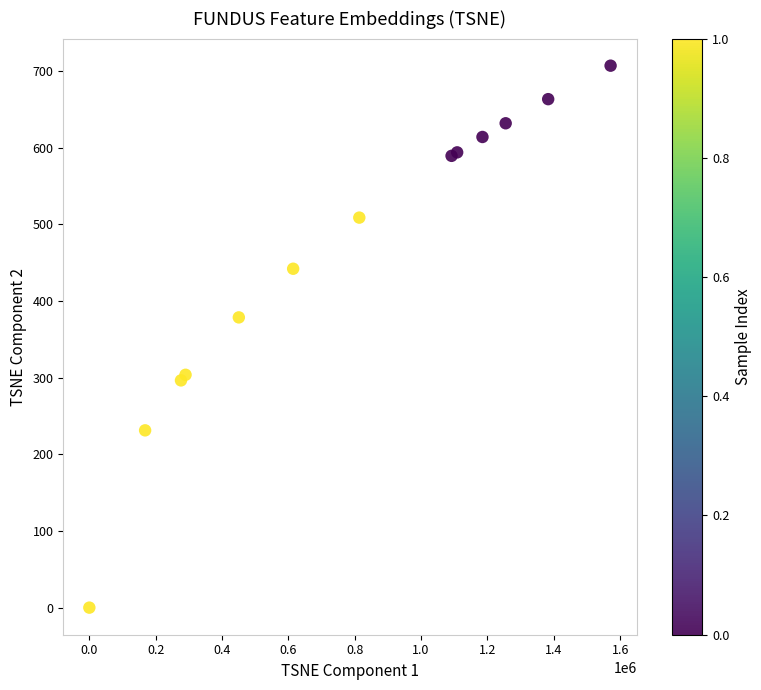

What Y value in the scatter plot is closest to 353?

378.7